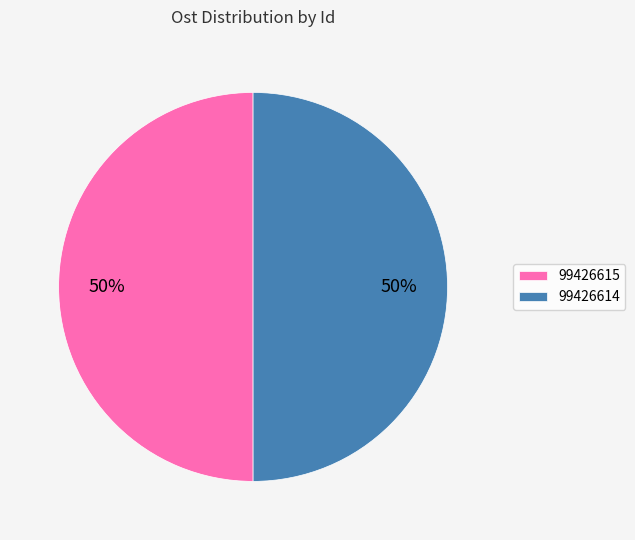

To the nearest percent, what is the combined percentage of 99426614 and 99426615?

100%